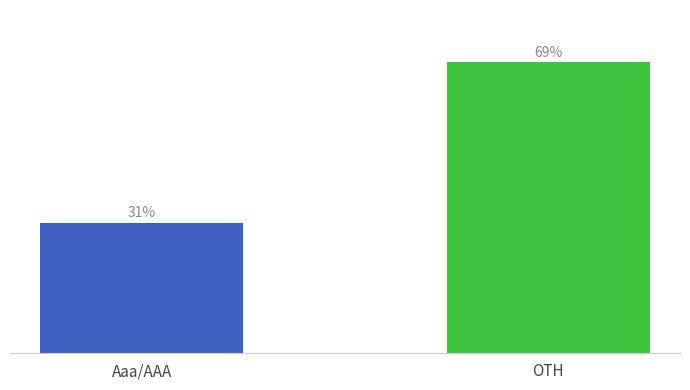

Where is the data nearest to the value 50?

Aaa/AAA